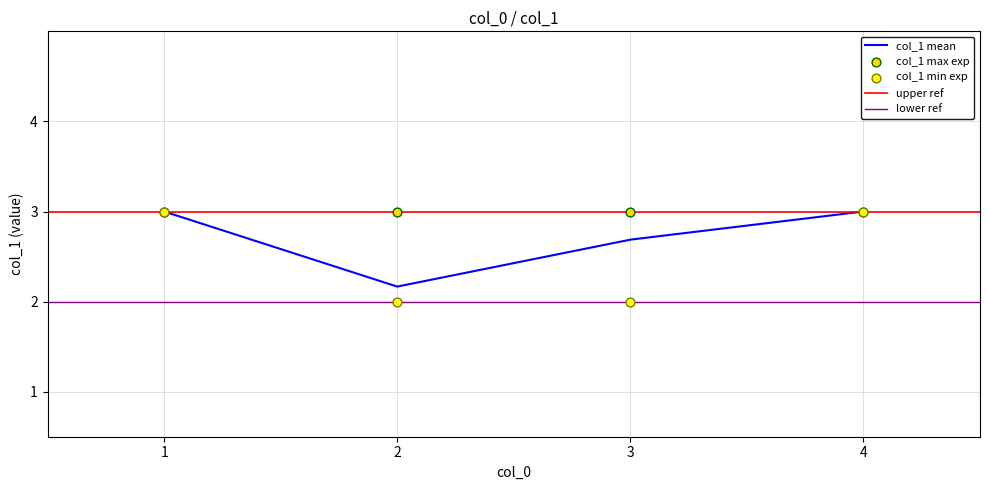

Where is the first local minimum for col_1 mean?

2